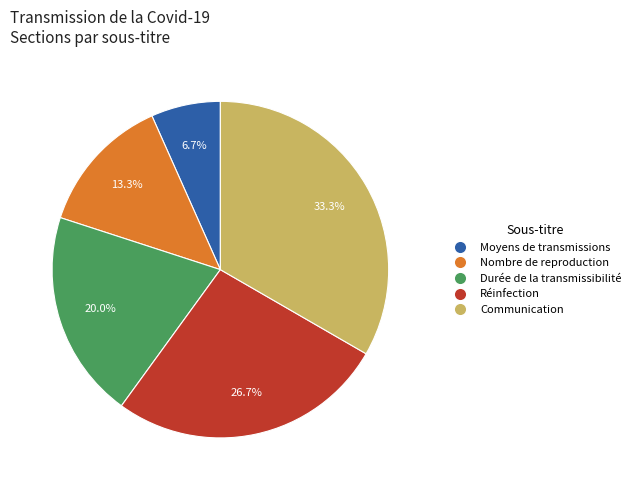

To the nearest percent, what portion does Nombre de reproduction represent?

13%